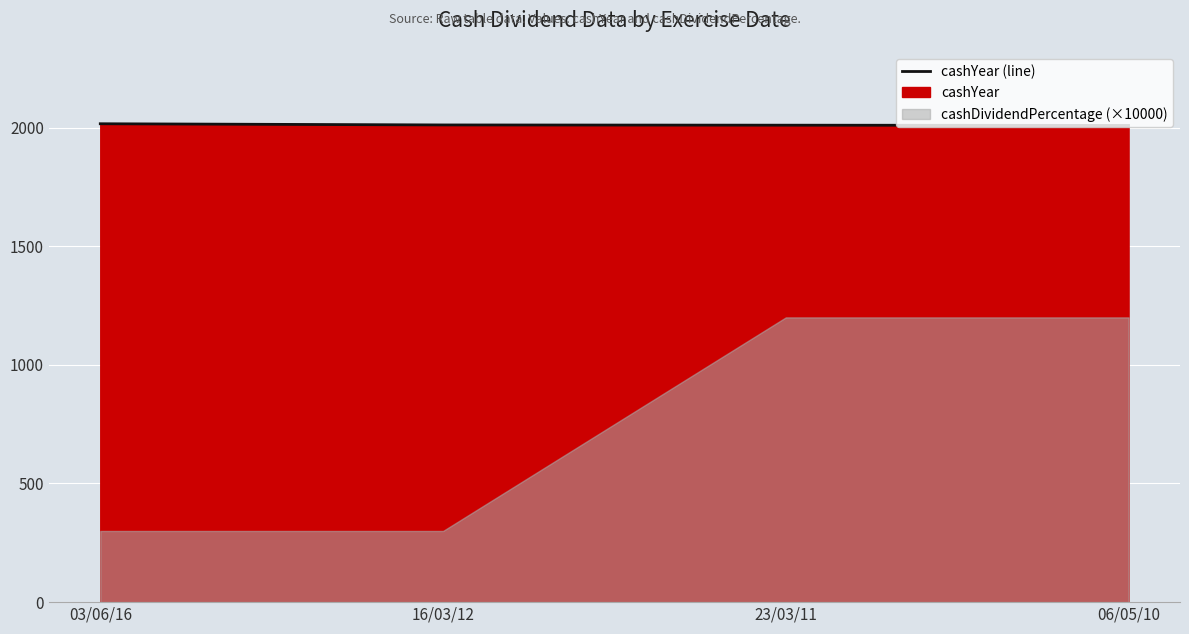

How many lines are shown in the chart?

1